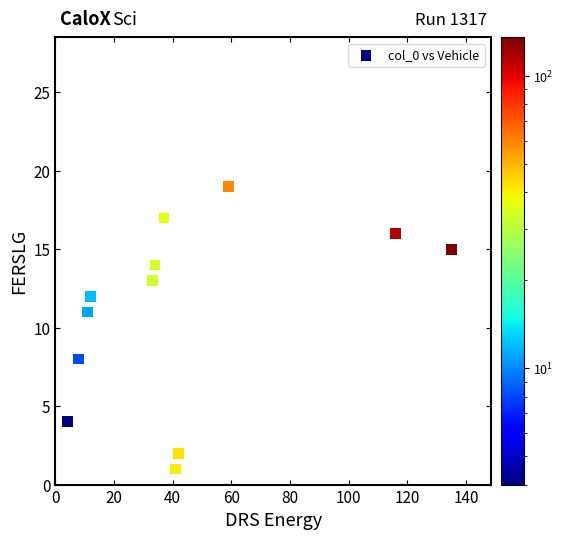

What Y value in the scatter plot is closest to 10?

11